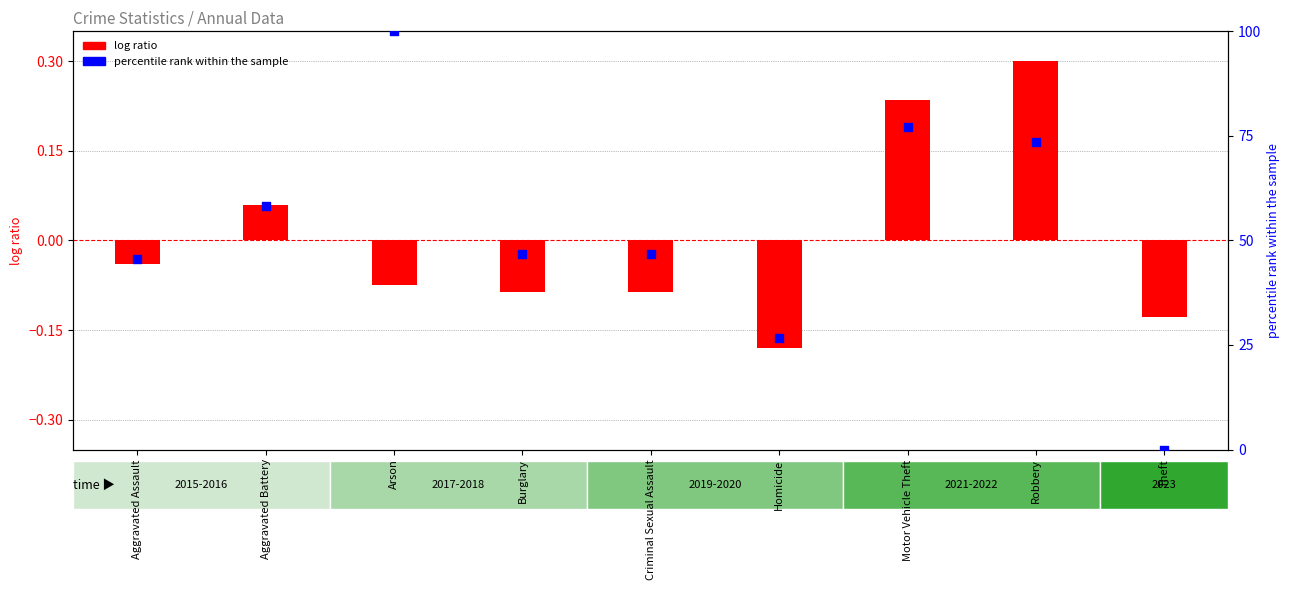

Which series contains the lowest Y value?

log ratio